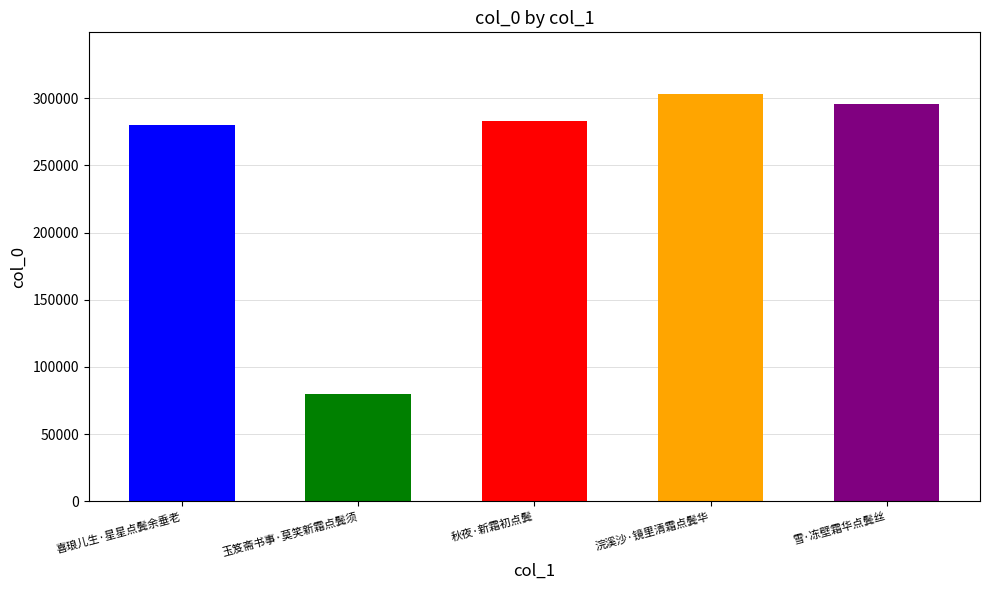

Does the chart contain any negative values?

No